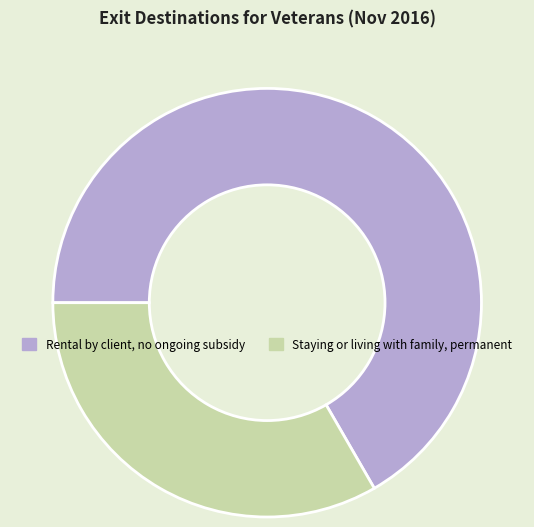

Is there any slice that represents more than half of the pie?

Yes